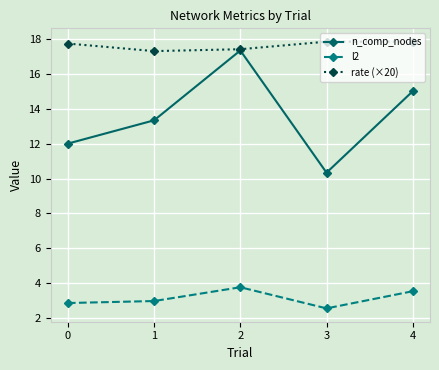

True or false: n_comp_nodes has more than 1 interior local peaks.

False